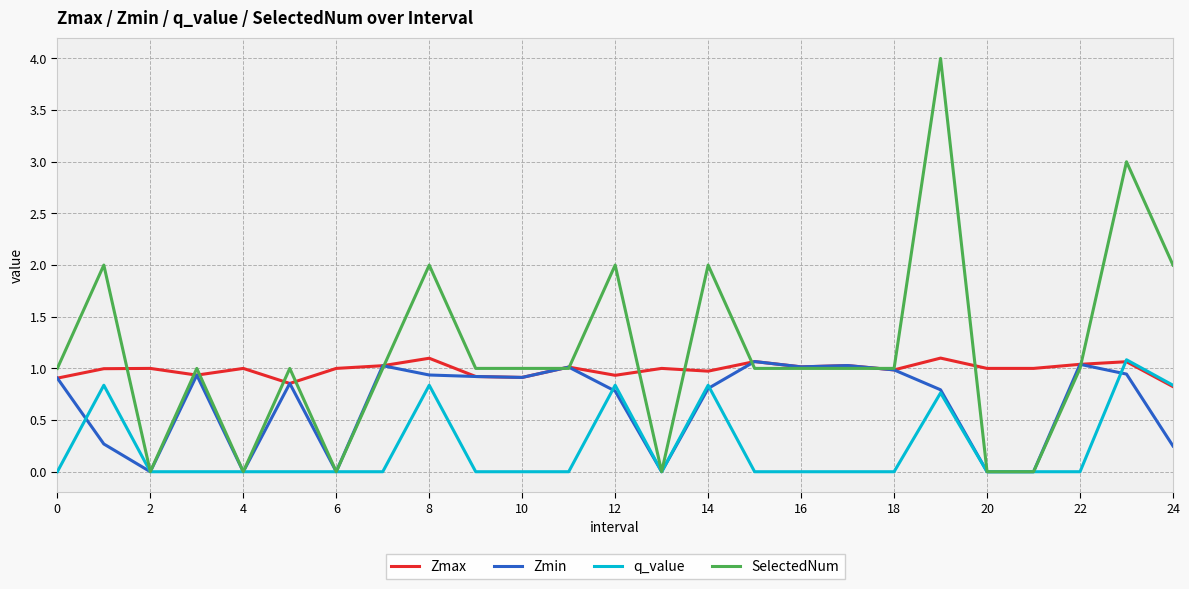

Which series has the widest spread of values?

SelectedNum